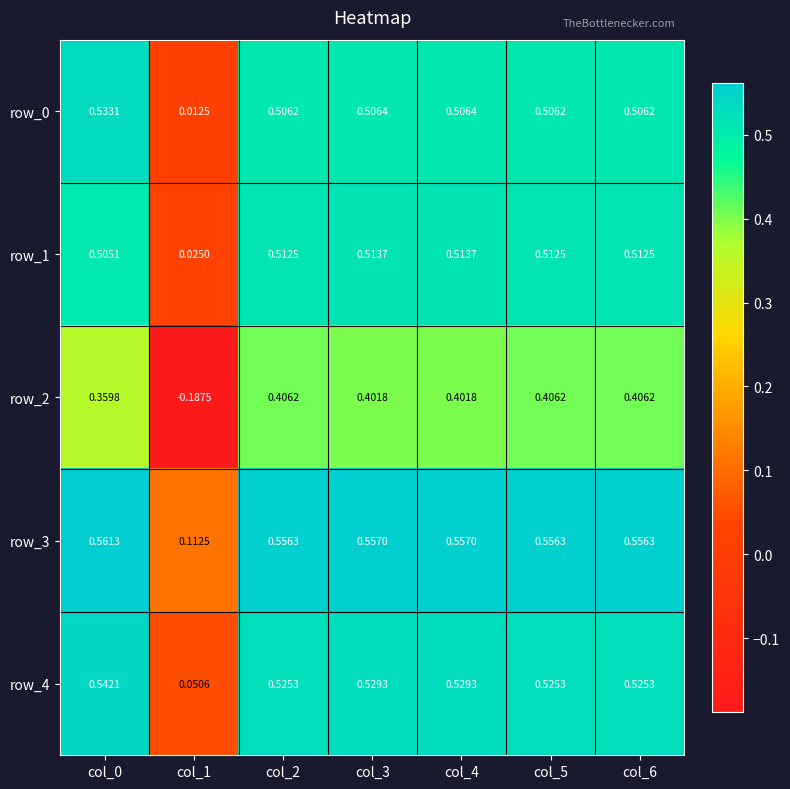

Is the value of row_0 at col_0 greater than the value of row_4 at col_5?

Yes